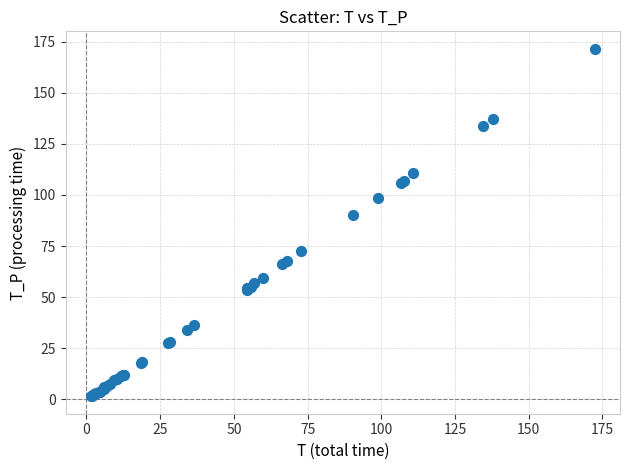

What Y value in the scatter plot is closest to 86?

90.3